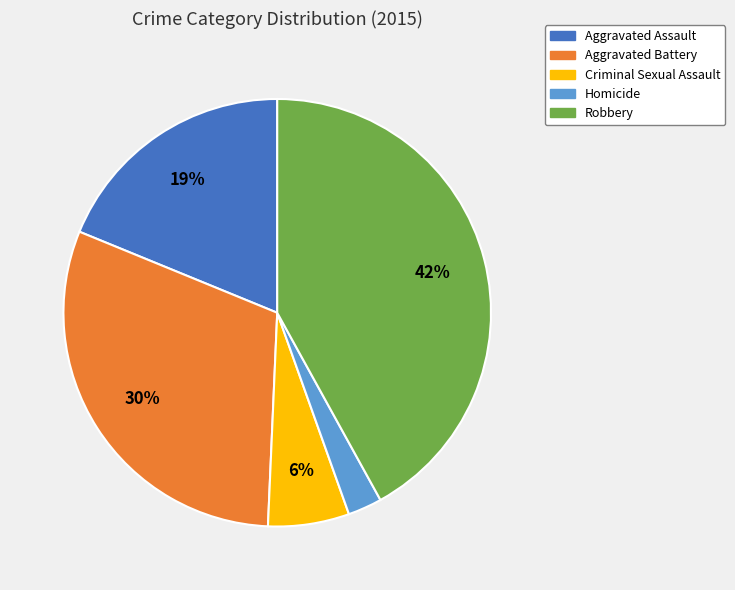

Is it true that Aggravated Assault is 31% of the pie?

False